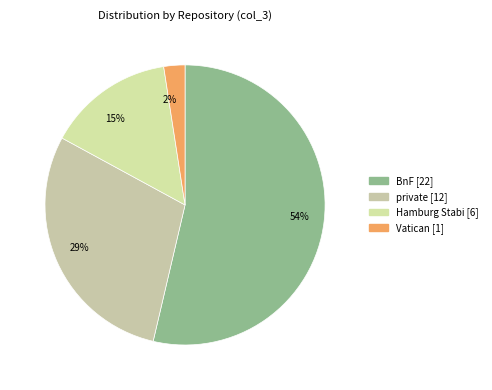

To the nearest percent, what is the average slice percentage?

25%